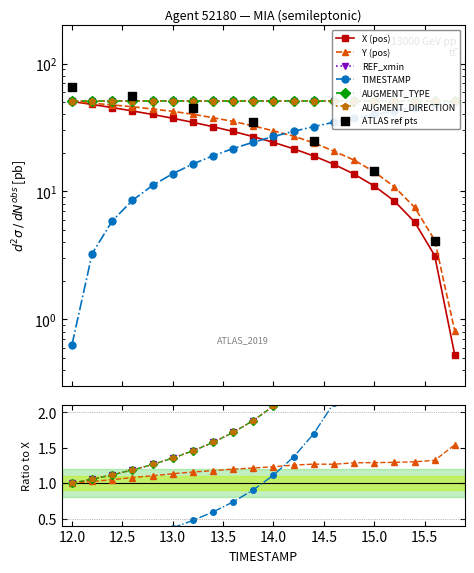

At how many categories does at least one series exceed 19?

20